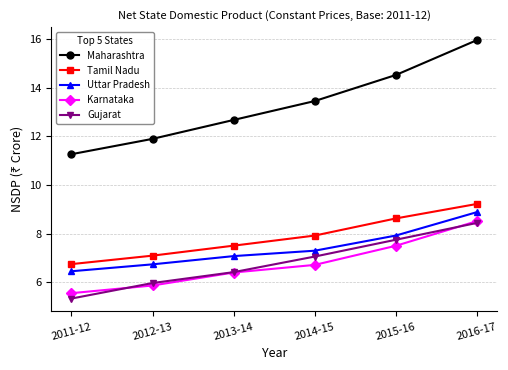

Read the Maharashtra value at 2016-17.

16.0